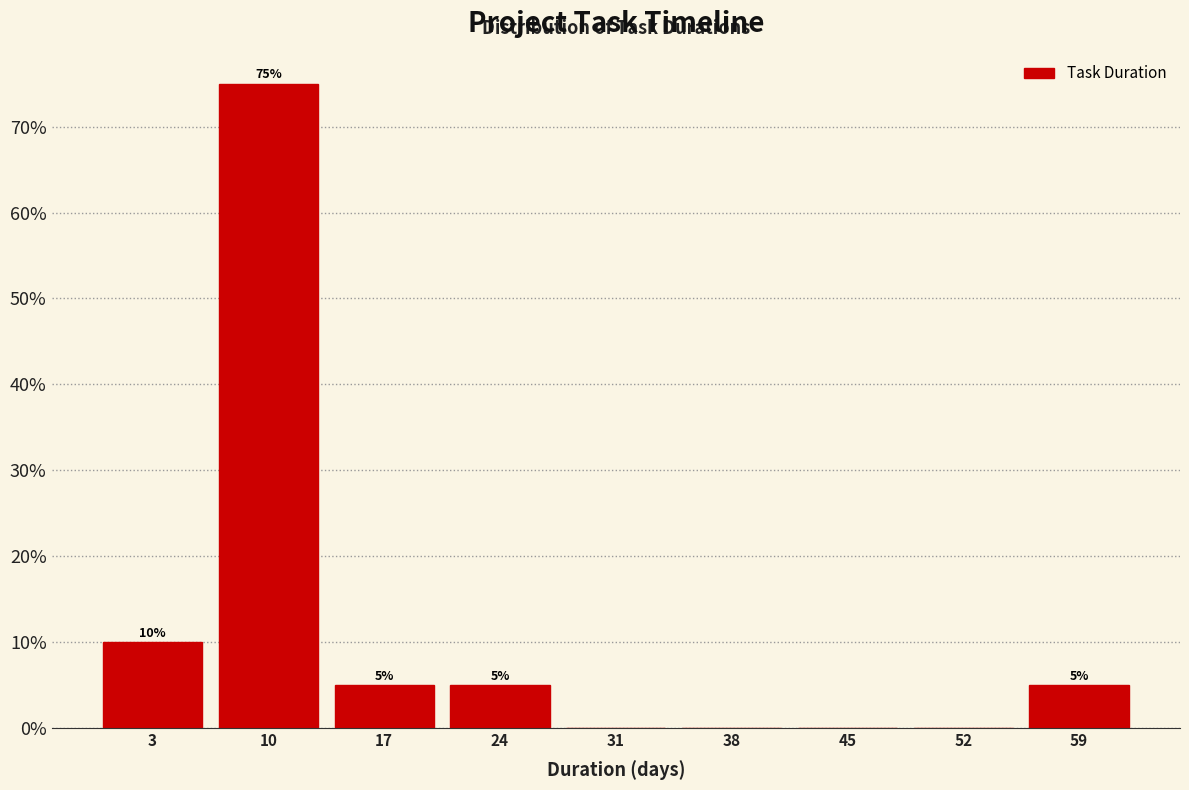

Which range on the x-axis has the tallest bar?

7 to 14